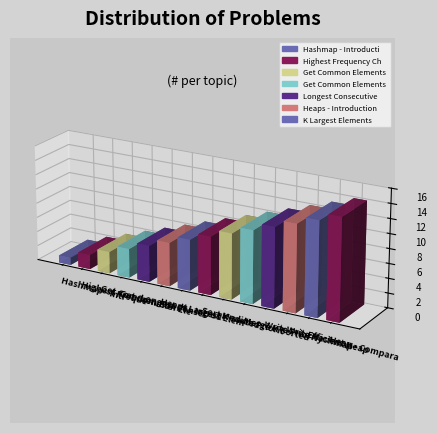

The value at Longest Consecutive Sequence is 5. True or false?

True